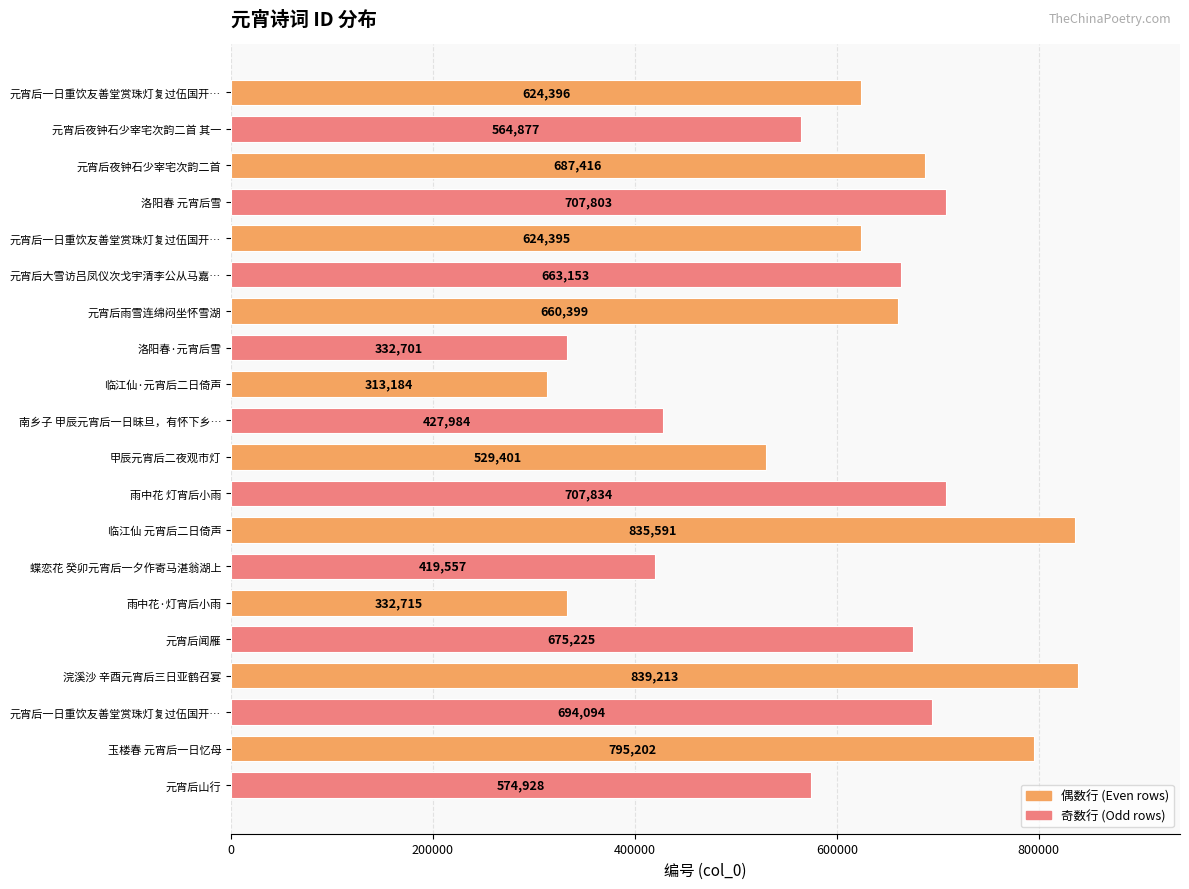

At which category does the chart reach its peak across all series?

浣溪沙 辛酉元宵后三日亚鹤召宴